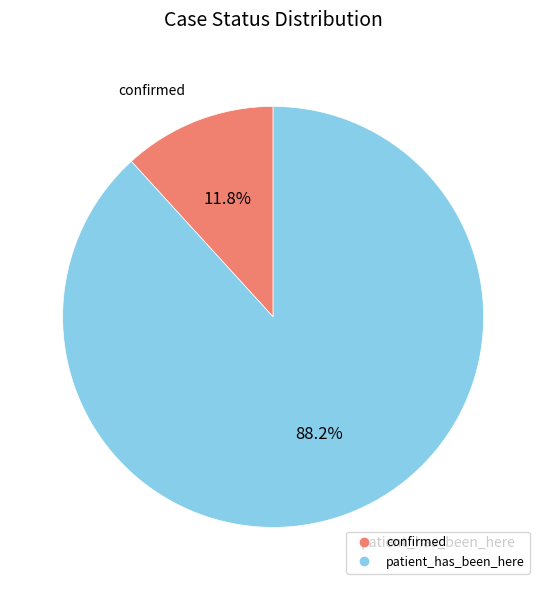

Combined, do confirmed and patient_has_been_here account for over 50%?

Yes